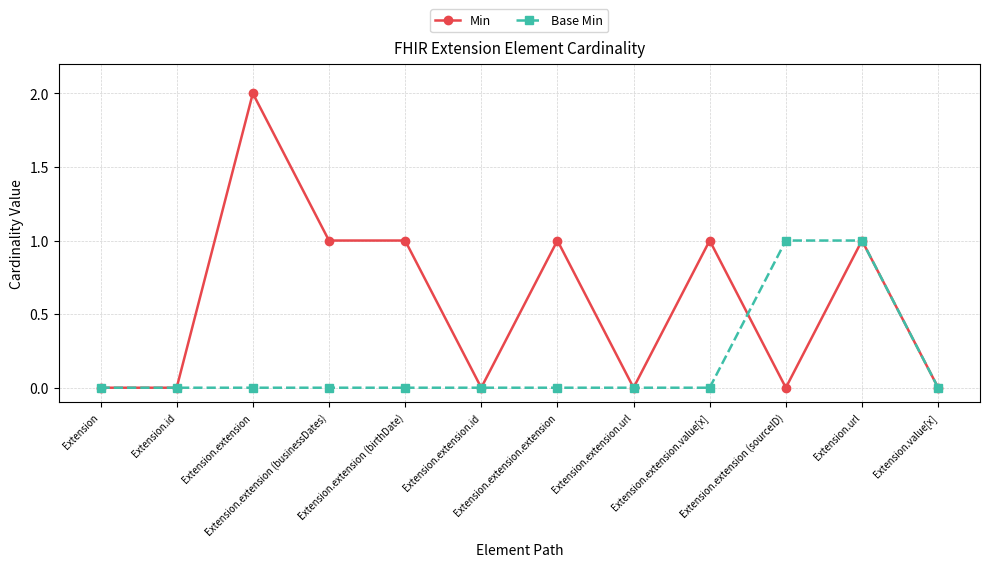

What is the difference between the second highest and minimum values in the Min series?

1